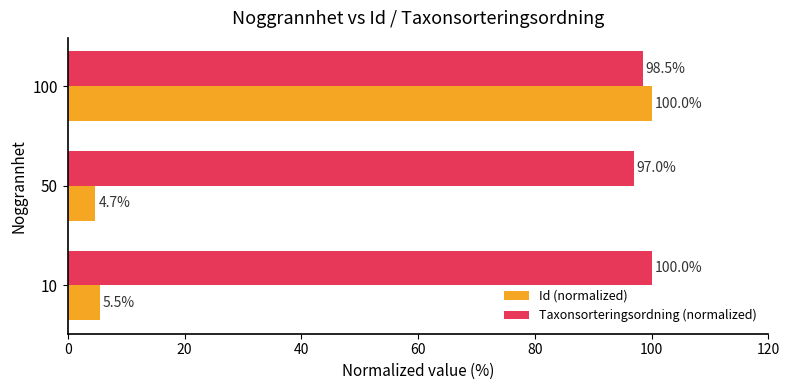

At how many categories does at least one series exceed 10?

3